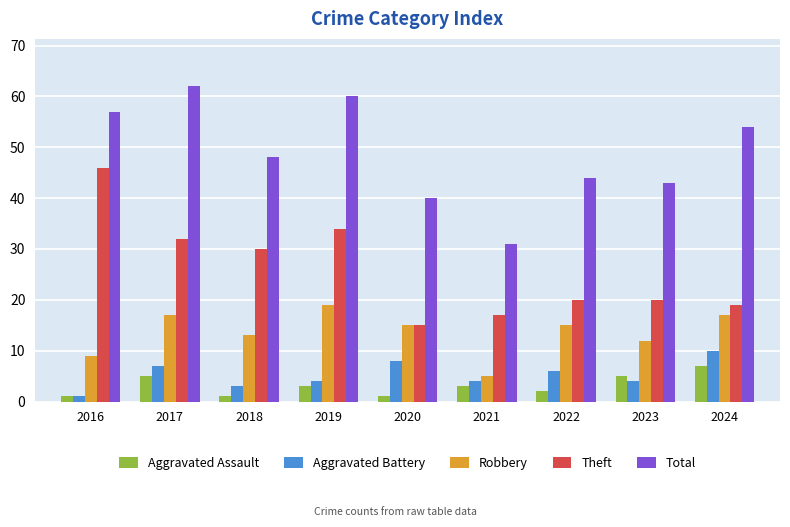

Read the Aggravated Battery value at 2022.

6